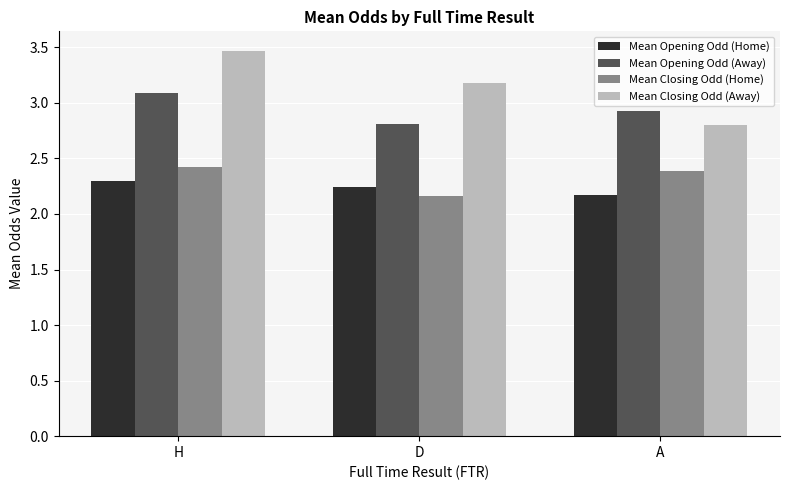

Count the Mean Closing Odd (Home) values in the range 2 to 3.

3